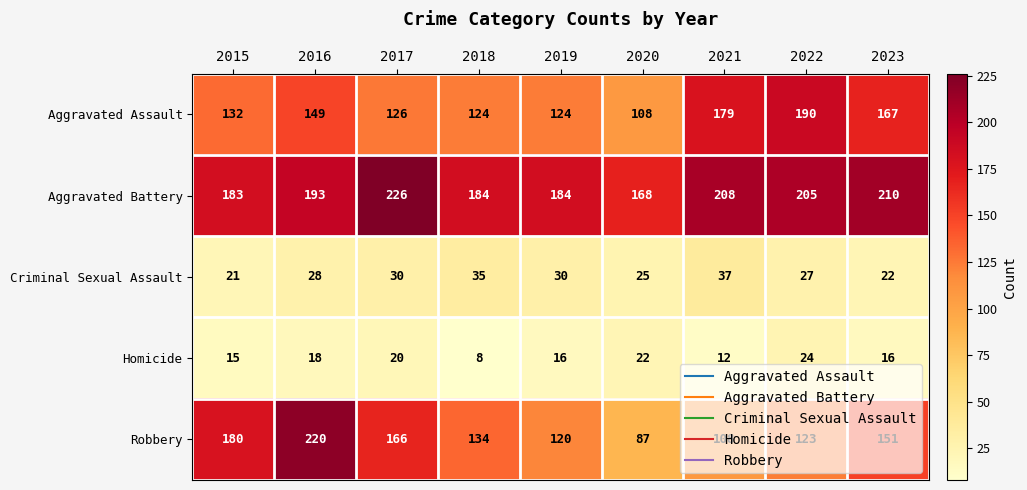

What is the difference between the second highest and second lowest values in the Aggravated Battery series?

27